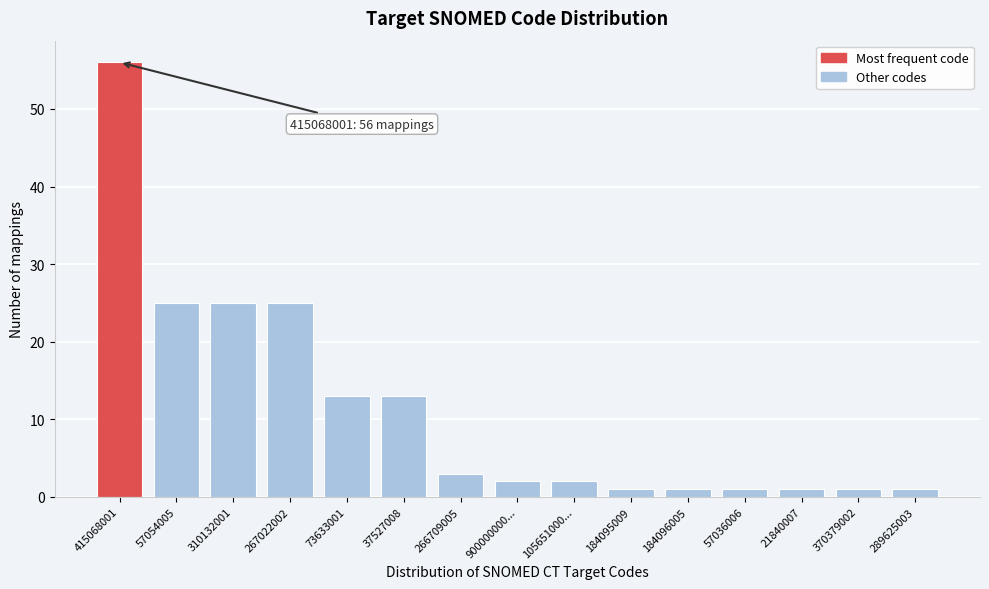

Reading right to left, what are all the values shown in this chart?

1	1	1	1	1	1	2	2	3	13	13	25	25	25	56